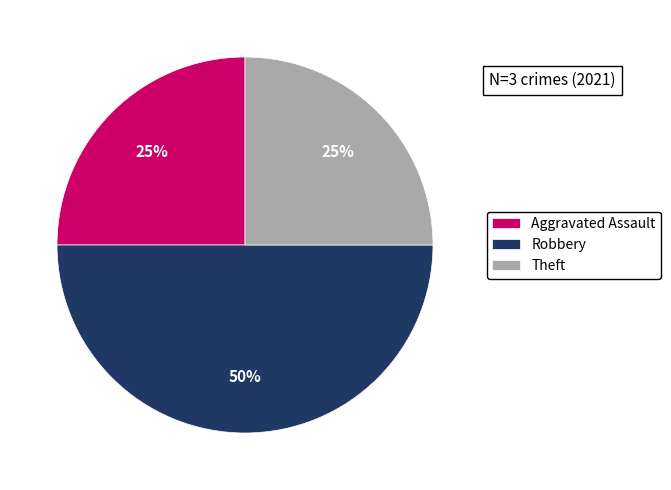

Is Aggravated Assault the majority of the pie?

No